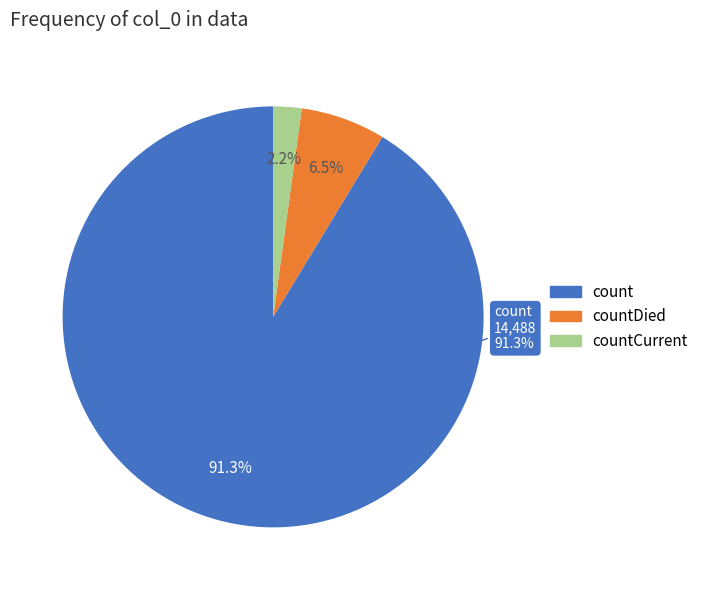

Is it true that countCurrent is 2% of the pie?

True